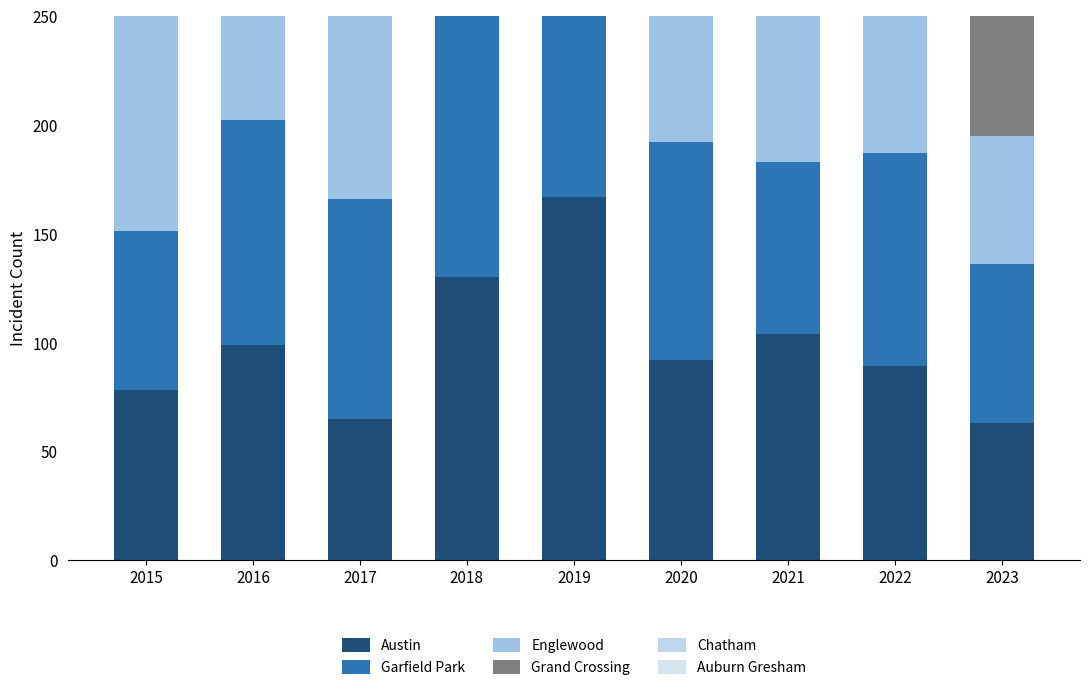

What is the value of the Chatham bar at the 6th from the left?

40